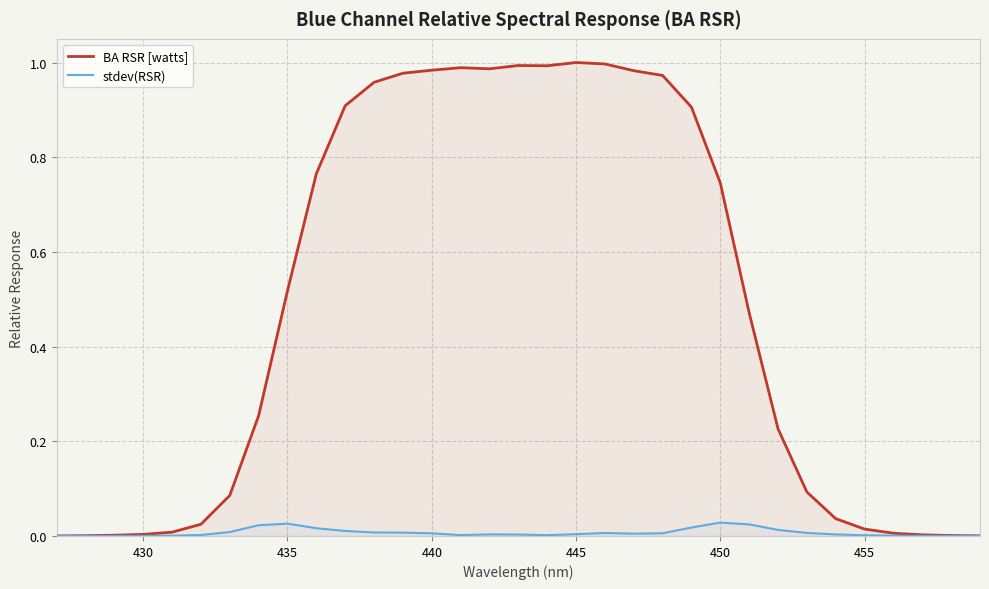

True or false: BA RSR [watts] and stdev(RSR) cross at least once.

False